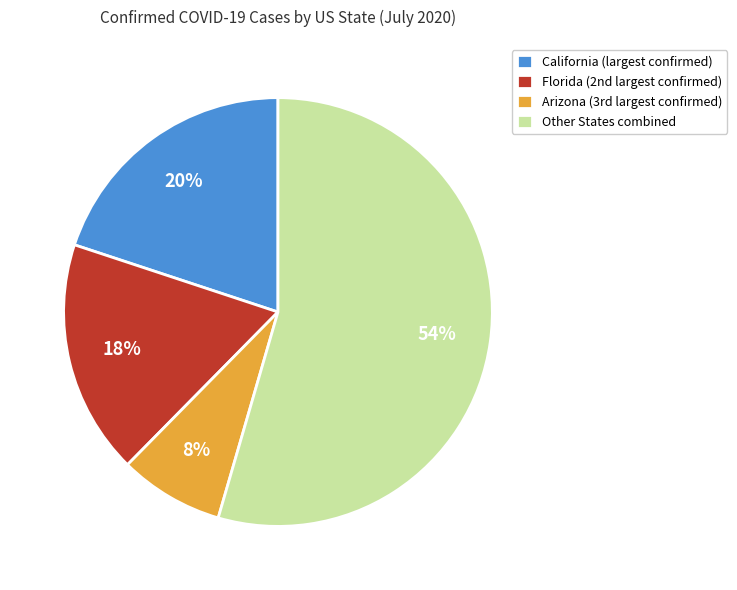

Which has a higher value, California (largest confirmed) or Other States combined?

Other States combined